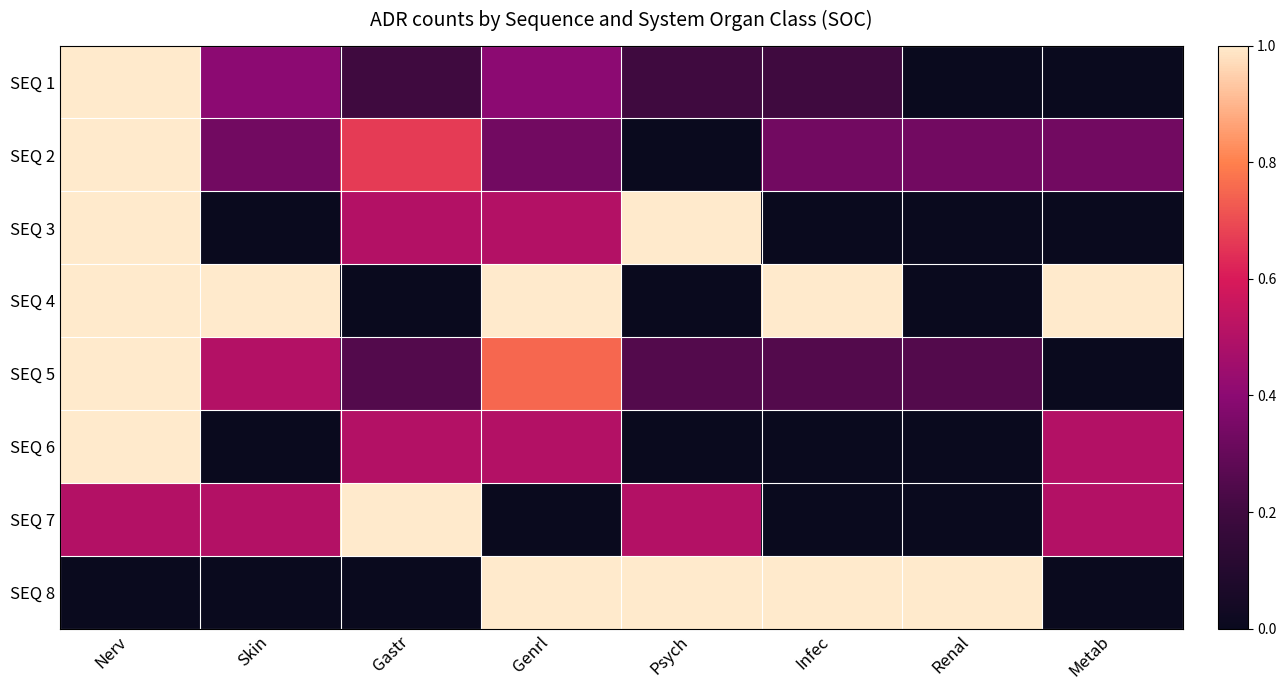

Which category has the highest value across all series?

Nerv